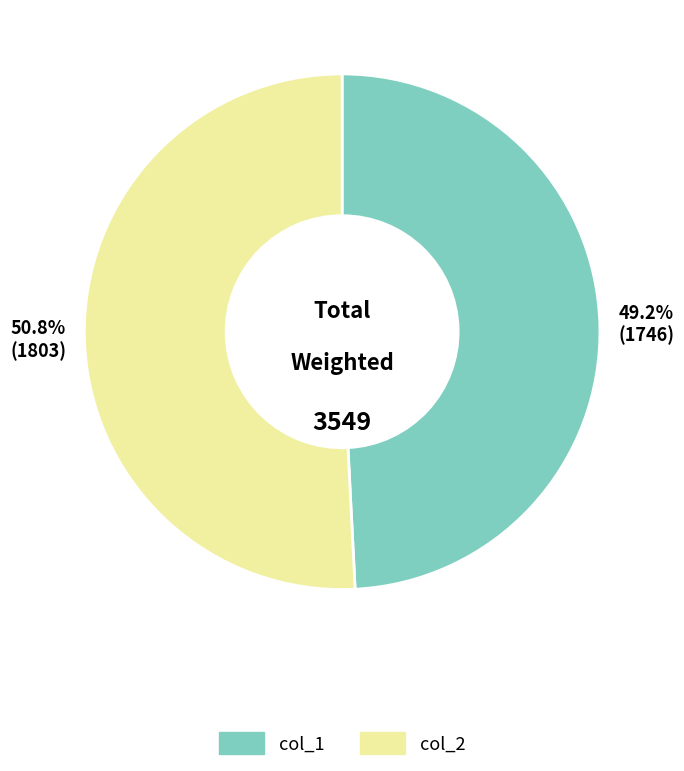

Does any single category account for the majority?

Yes